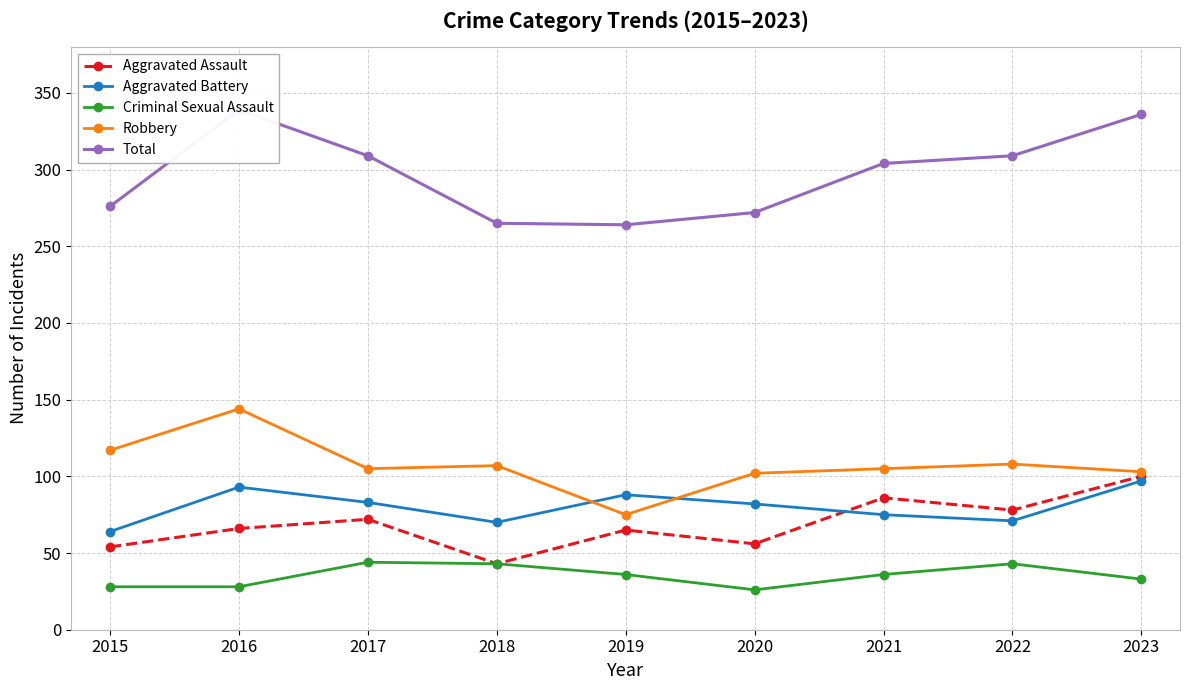

What is the value of the Aggravated Assault point at the 2nd from the left?

66